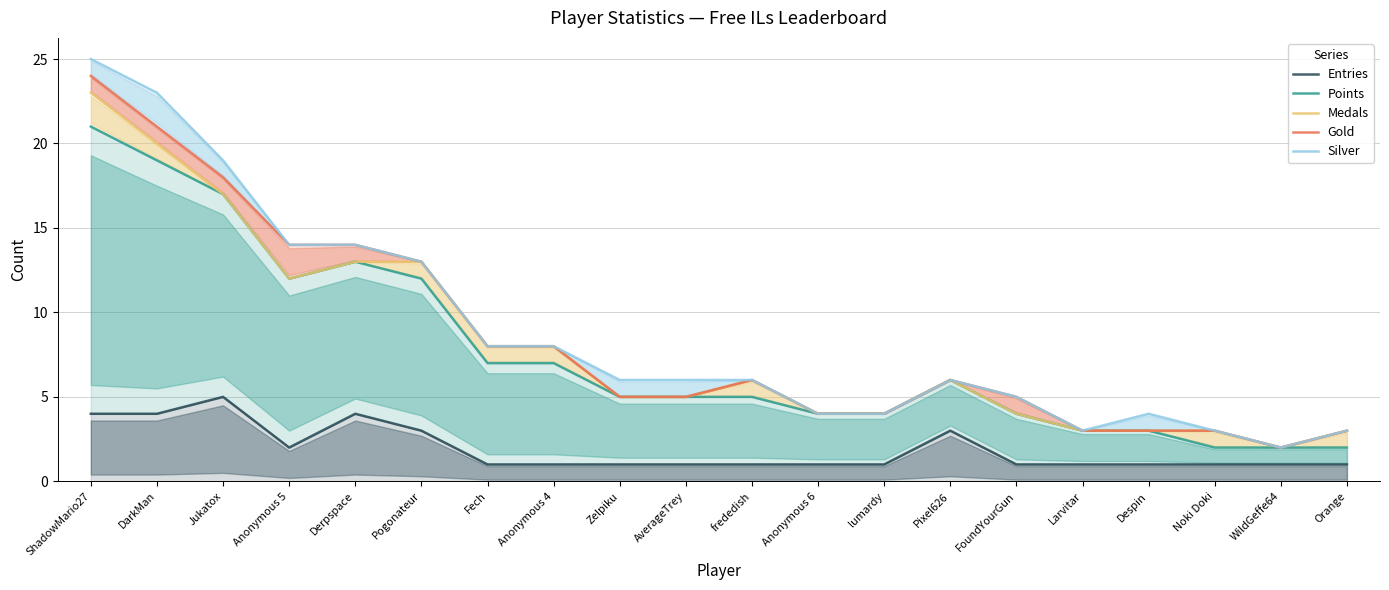

What is the difference between the maximum and minimum values in the Entries series?

4